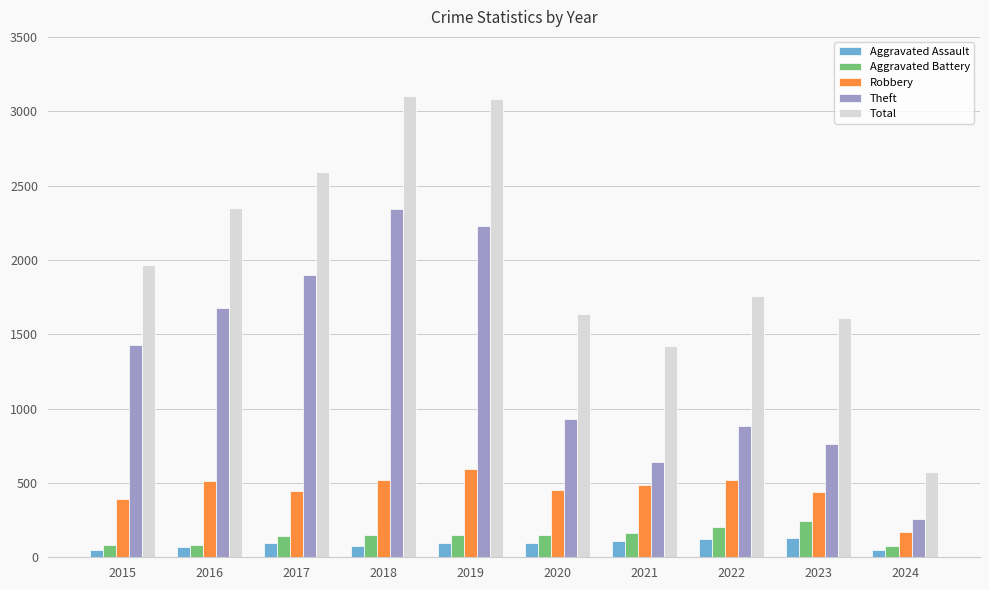

What is the highest value of the Theft series?

2342